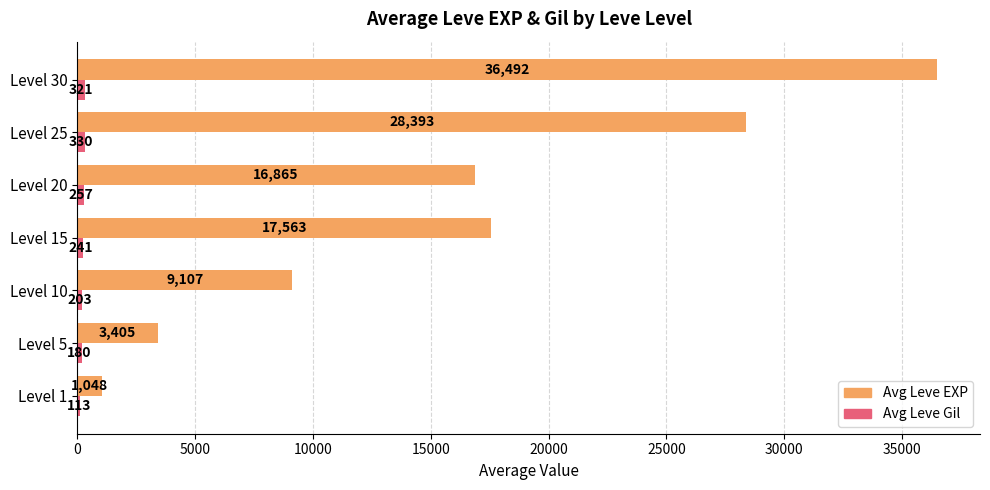

What is the maximum value for Avg Leve EXP?

36492.5